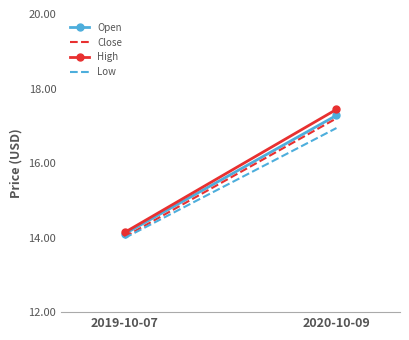

Is this an area chart (filled region under the line)?

No